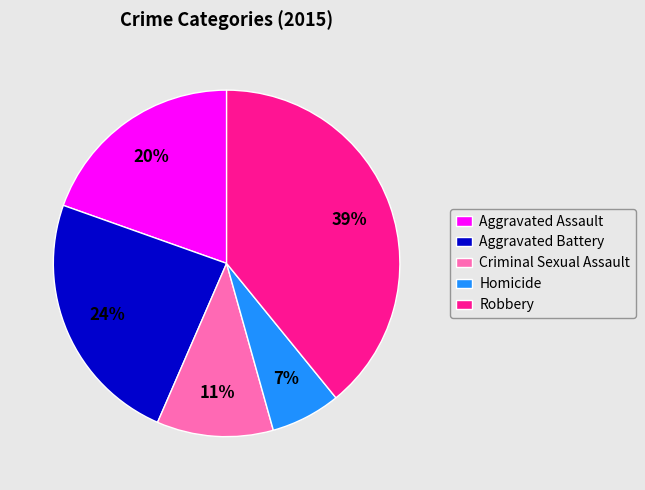

To the nearest percent, what is the average slice percentage?

20%